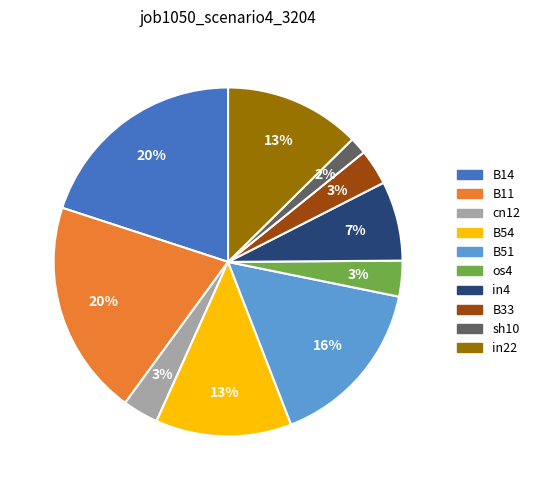

How many slices are in this pie chart?

10